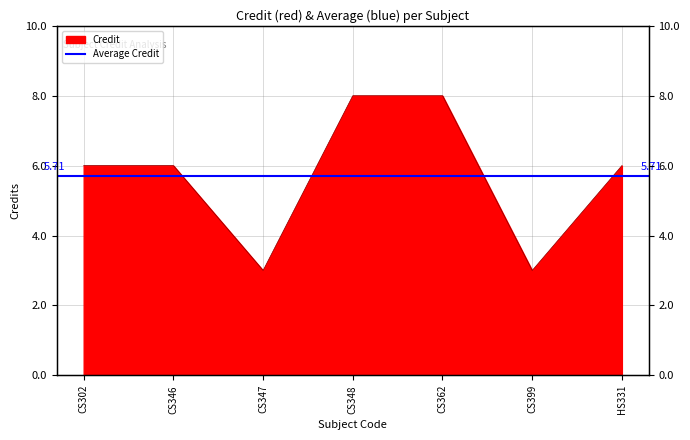

What is the value of the 6th point from the left?

3